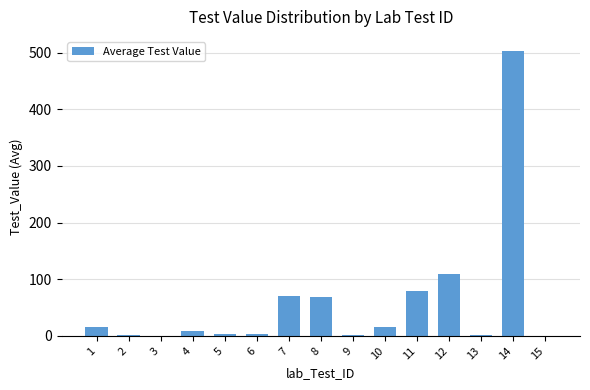

Which category has the highest value across all series?

14